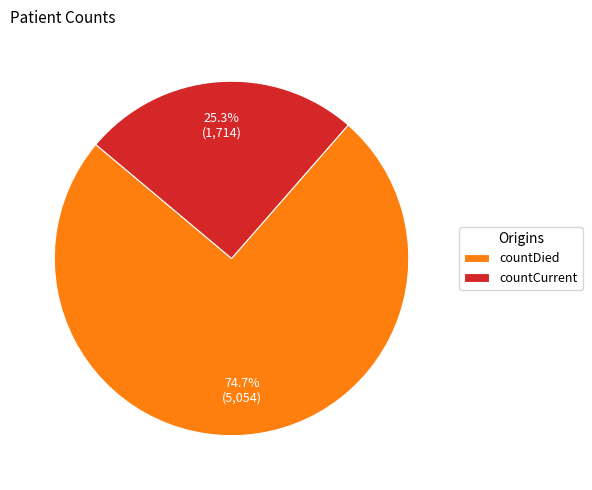

Do countCurrent and countDied together represent more than half of the pie?

Yes